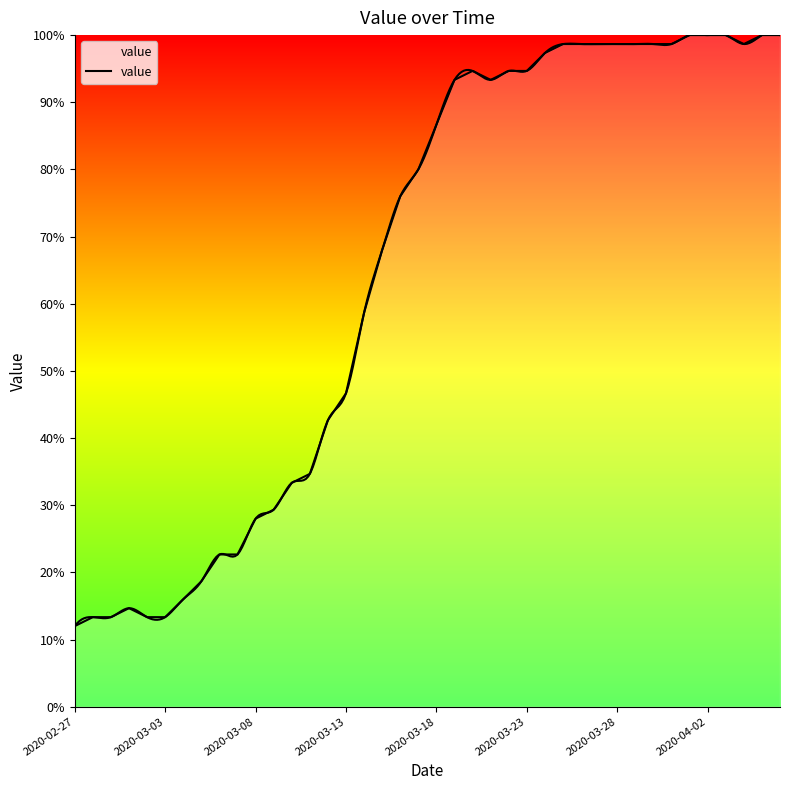

What is the greatest value displayed?

100.0